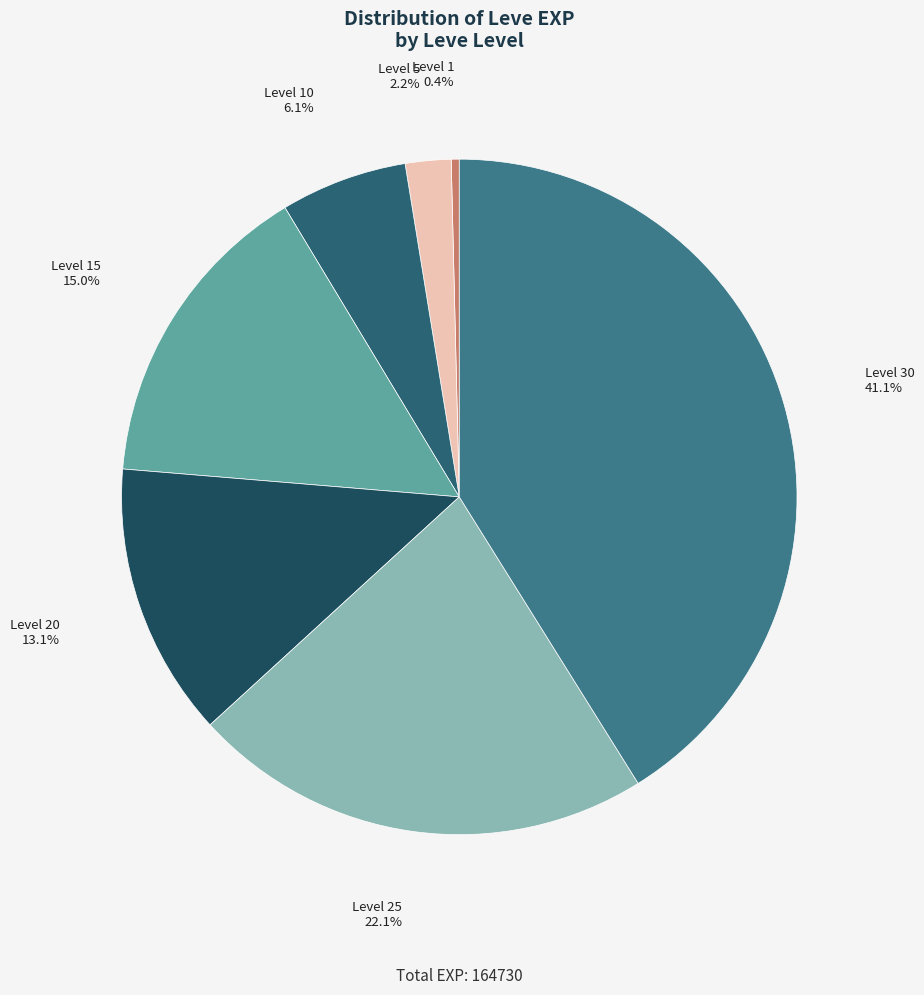

Which slice is the smallest?

Level 1